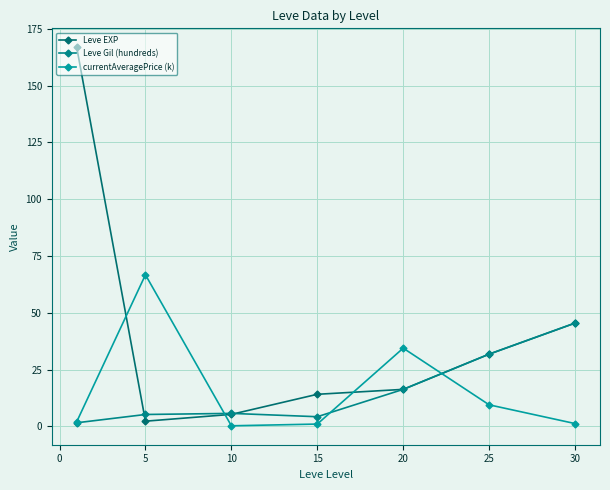

Count the number of categories in the chart.

7